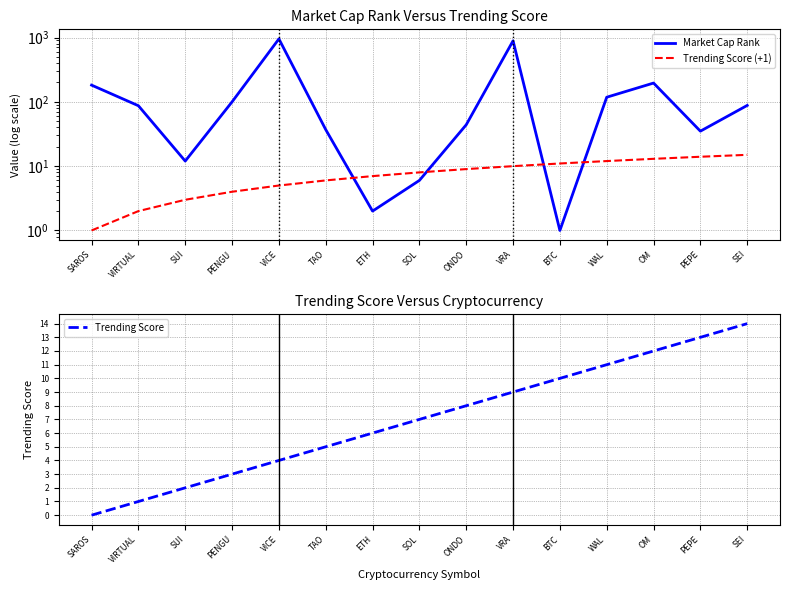

True or false: Trending Score (+1) has a value of 10 at VRA.

True